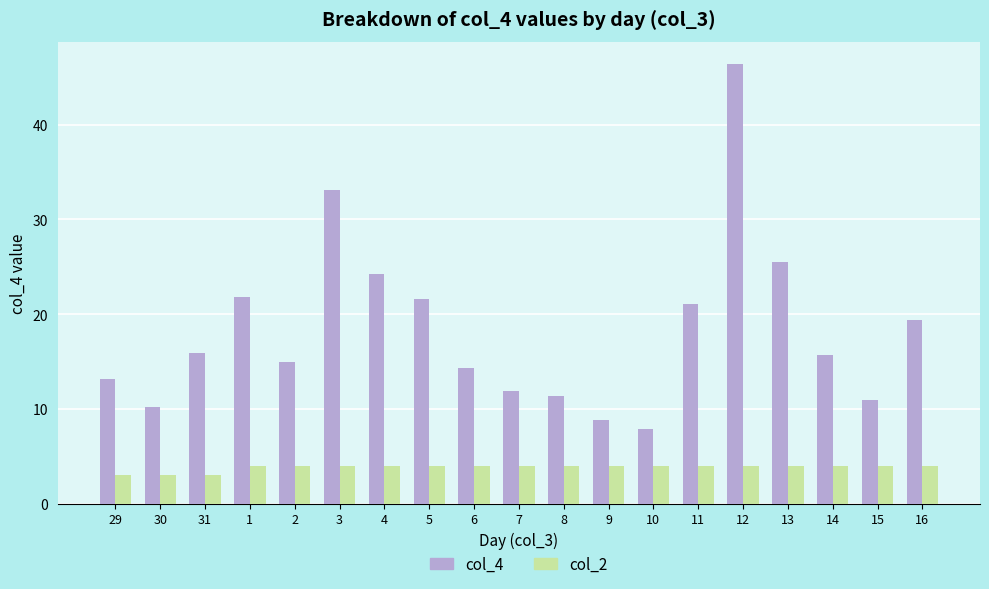

At 1, list the series in order from smallest to largest.

col_2, col_4